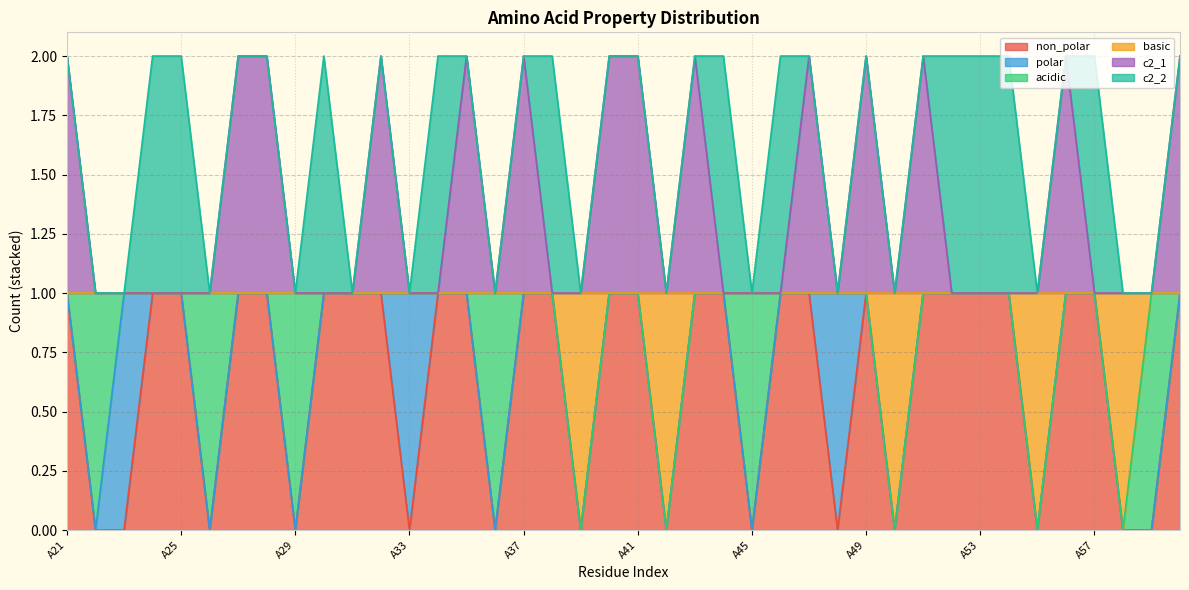

List the labels in order of c2_1 value, smallest first.

A22, A23, A24, A25, A26, A29, A30, A31, A33, A34, A36, A38, A39, A42, A44, A45, A46, A48, A50, A52, A53, A54, A55, A57, A58, A59, A21, A27, A28, A32, A35, A37, A40, A41, A43, A47, A49, A51, A56, A60